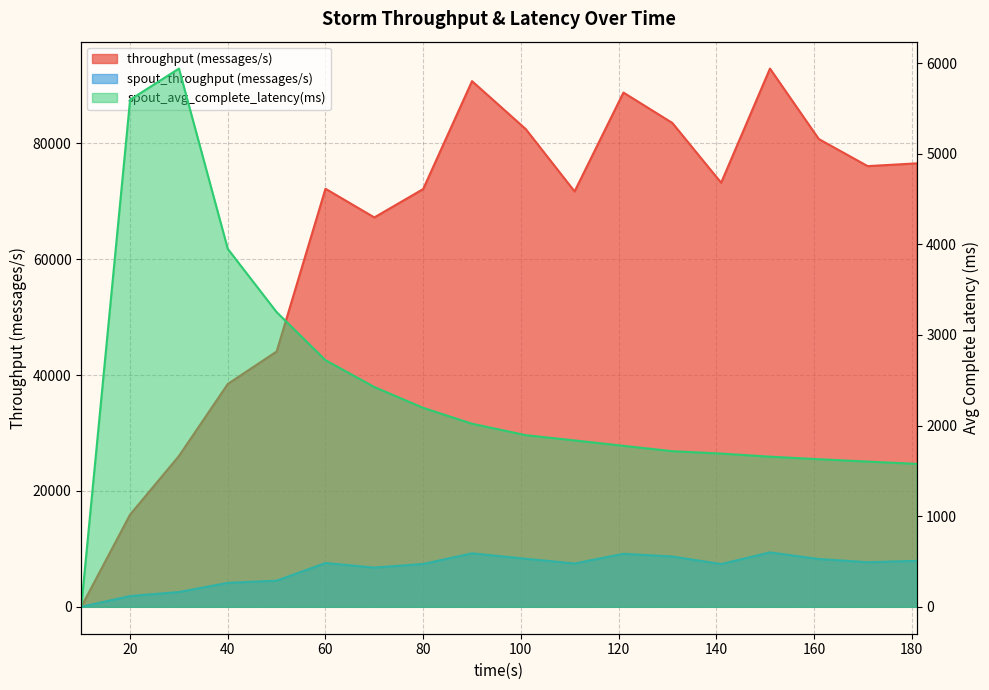

Reading right to left, transcribe all the data shown in this chart.

throughput (messages/s): 181=76530.0	171=76055.0	161=80729.0	151=92890.0	141=73186.0	131=83515.0	121=88751.0	111=71689.0	101=82450.0	90=90723.0	80=72097.0	70=67202.0	60=72151.0	50=44059.0	40=38460.0	30=26027.0	20=15918.0	10=0.0
spout_throughput (messages/s): 181=7933.0	171=7699.0	161=8248.0	151=9393.0	141=7377.0	131=8683.0	121=9149.0	111=7482.0	101=8294.0	90=9231.0	80=7394.0	70=6771.0	60=7558.0	50=4512.0	40=4137.0	30=2552.0	20=1860.0	10=0.0
spout_avg_complete_latency(ms): 181=1577.0	171=1602.3	161=1628.5	151=1656.5	141=1690.6	131=1717.2	121=1776.2	111=1835.8	101=1893.9	90=2020.1	80=2195.4	70=2424.9	60=2721.5	50=3251.5	40=3949.0	30=5938.6	20=5594.8	10=0.0